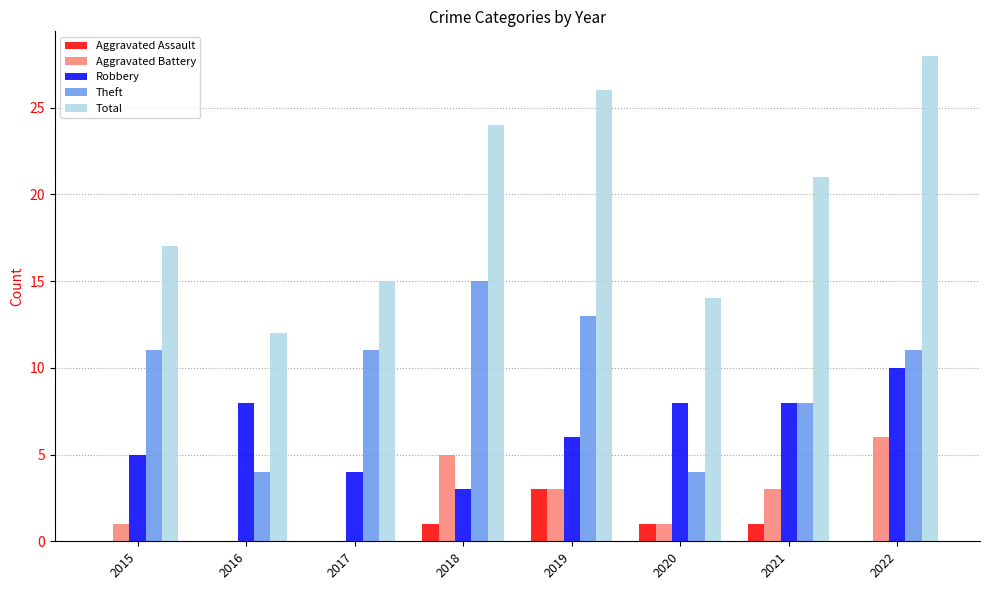

Which series changed the most between 2016 and 2018?

Total